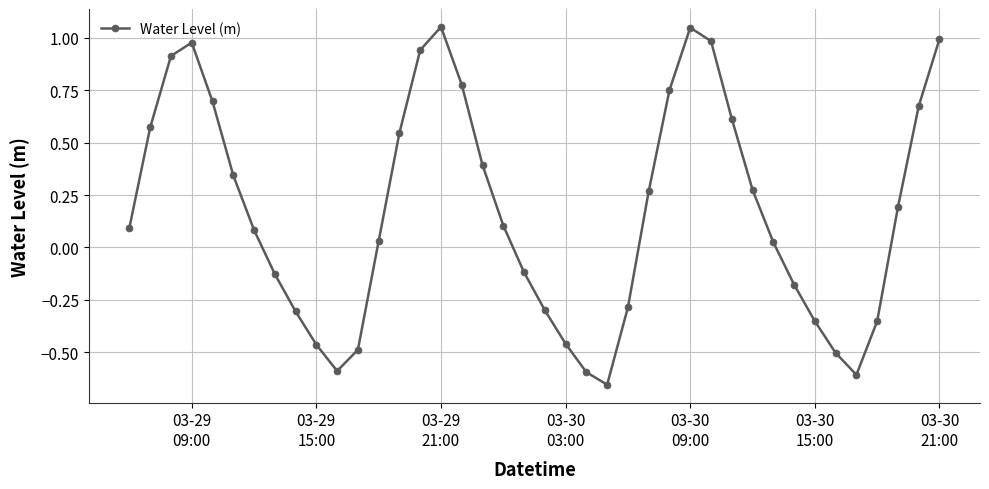

What is the difference between the maximum and minimum values?

1.7